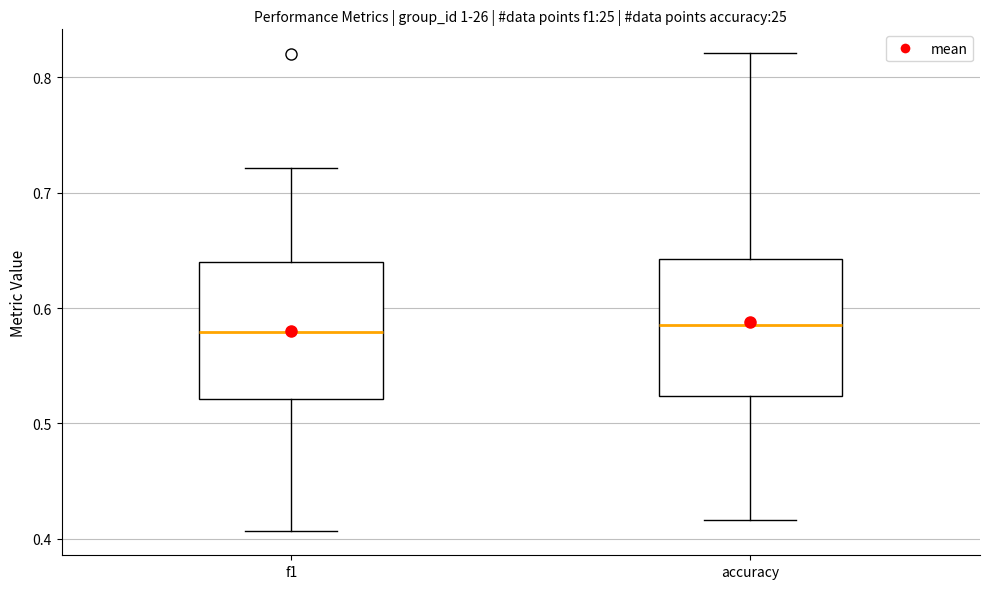

Reading left to right, transcribe this box plot: for each box, give where its median line is, the range the box spans, and where its two whiskers end, as read against the y-axis. The values are not printed on the chart, so give them approximately, as read against the axis.

f1: median 0.58, box 0.52 to 0.64, whiskers 0.41 to 0.72
accuracy: median 0.59, box 0.52 to 0.64, whiskers 0.42 to 0.82